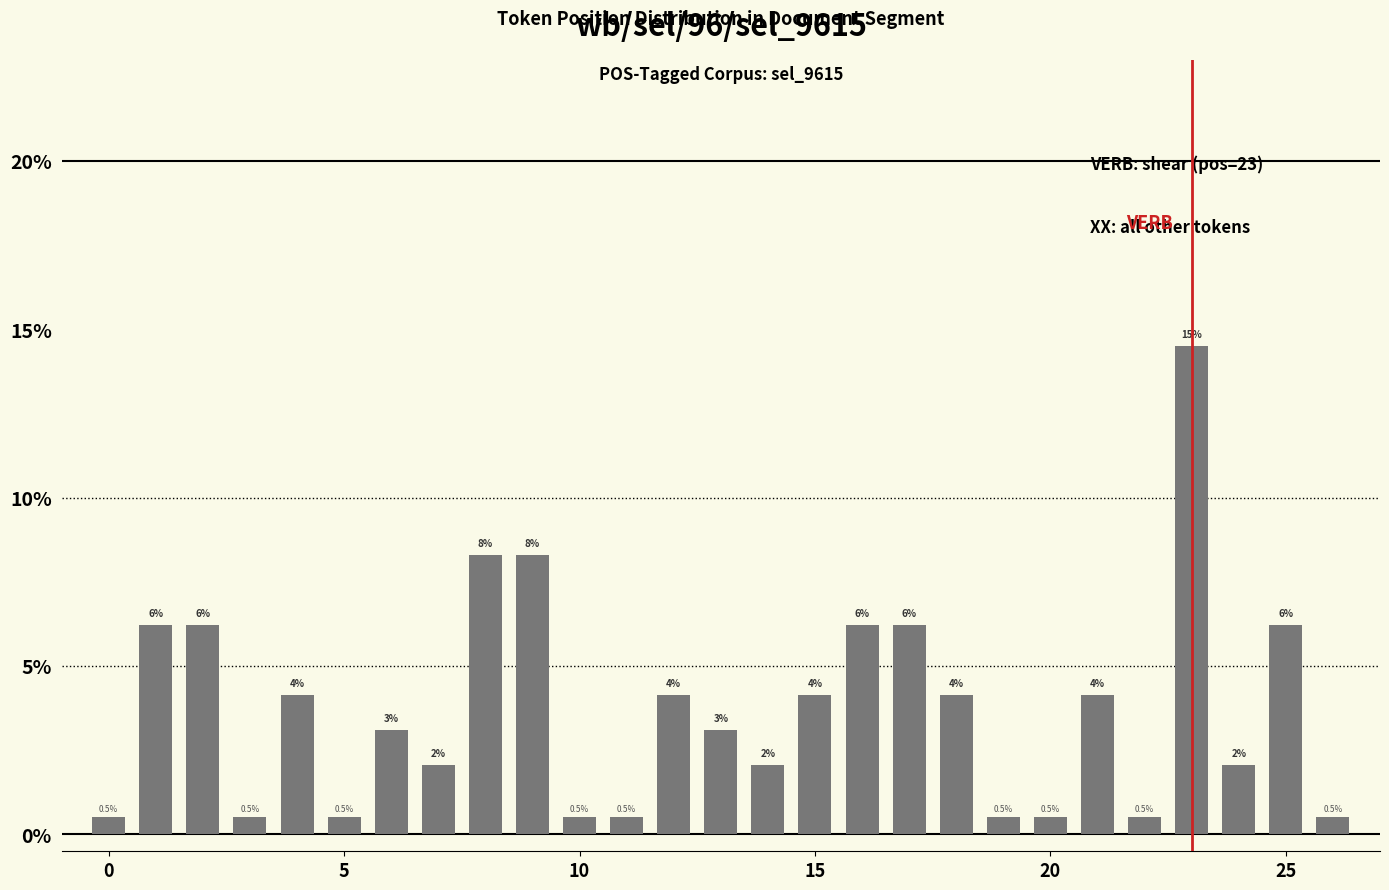

Which label corresponds to the largest value in the chart?

23